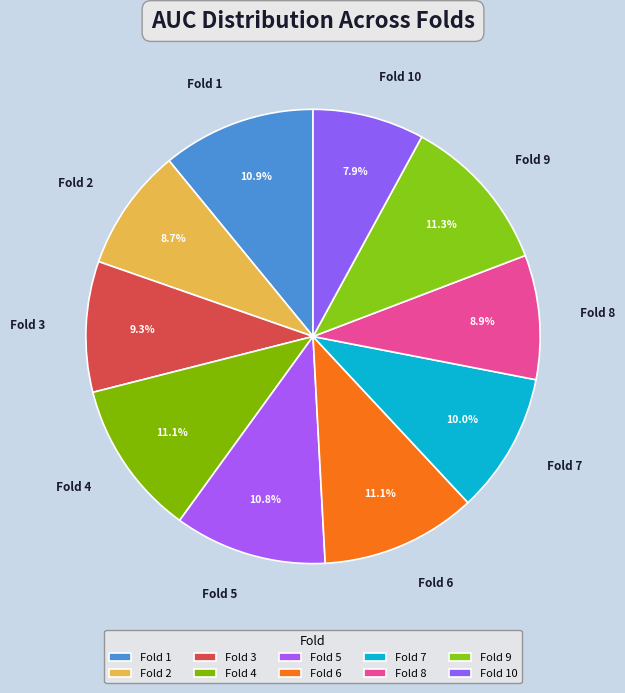

Combined, what portion of the pie is Fold 6 and Fold 10?

19.0%